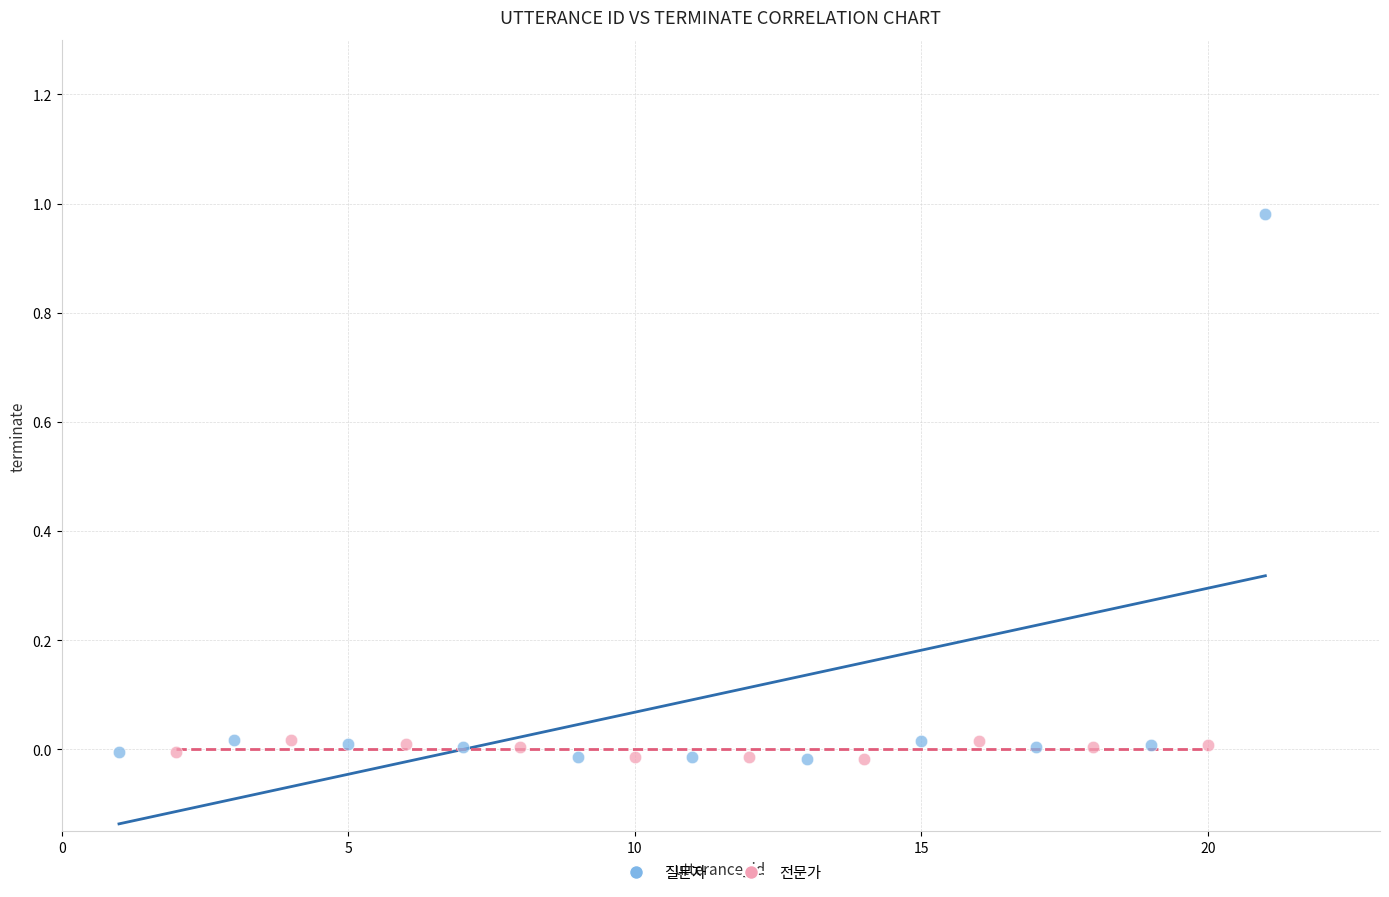

Which series contains the highest Y value?

질문자